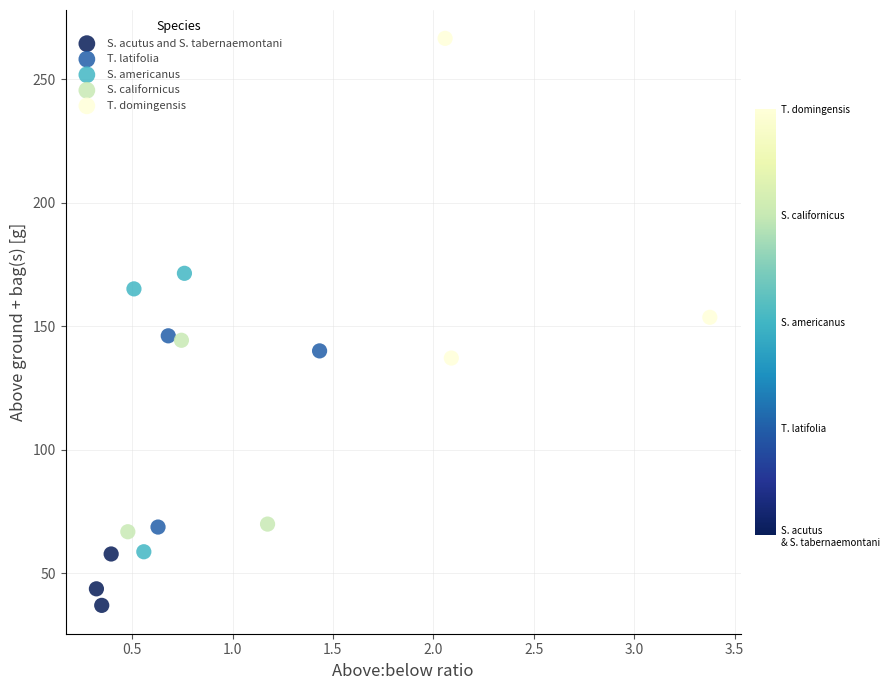

What are all the series names shown in the legend?

S. acutus and S. tabernaemontani, T. latifolia, S. americanus, S. californicus, T. domingensis